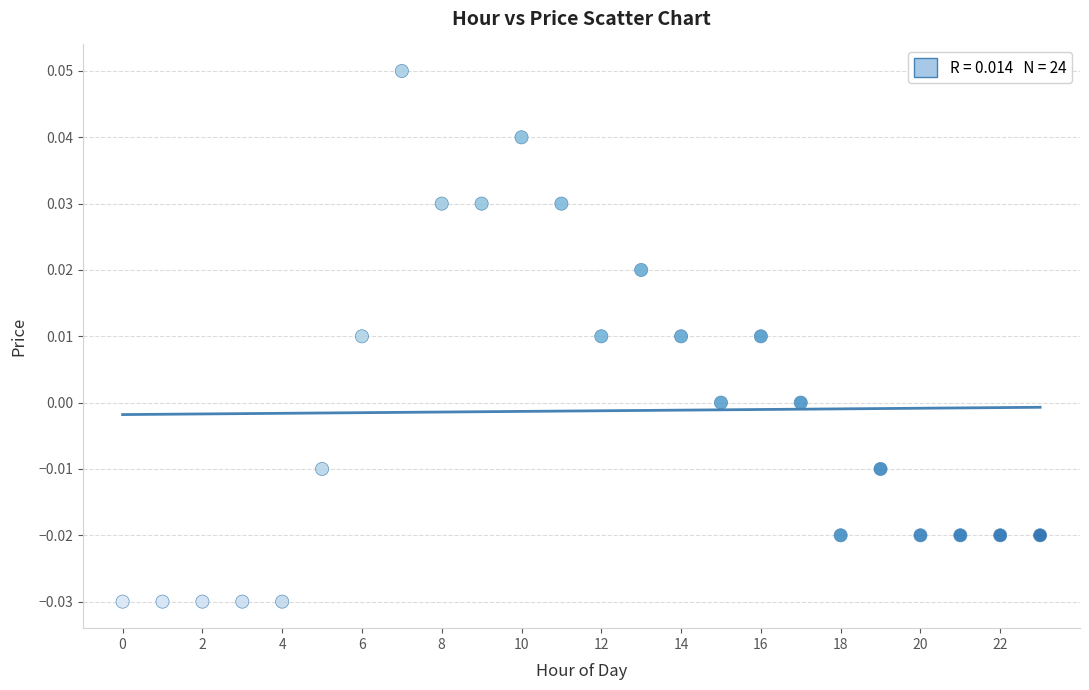

Count the number of points in this scatter plot.

24